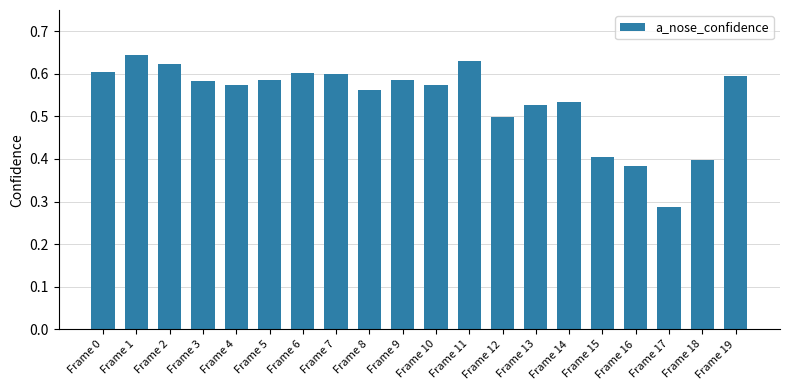

The value at Frame 15 is 0.4. True or false?

True